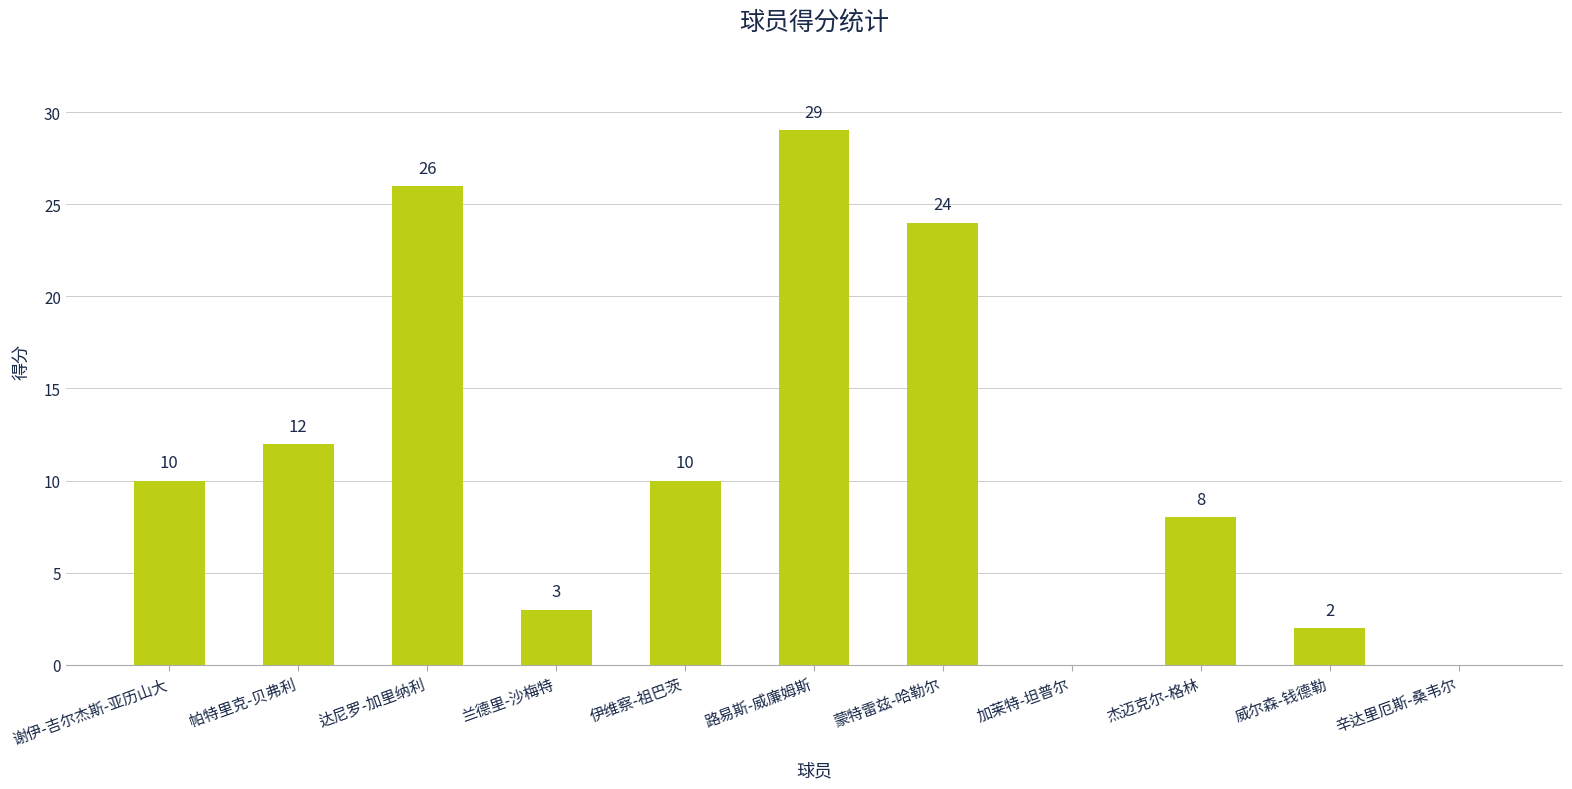

How many data points does each series have?

11